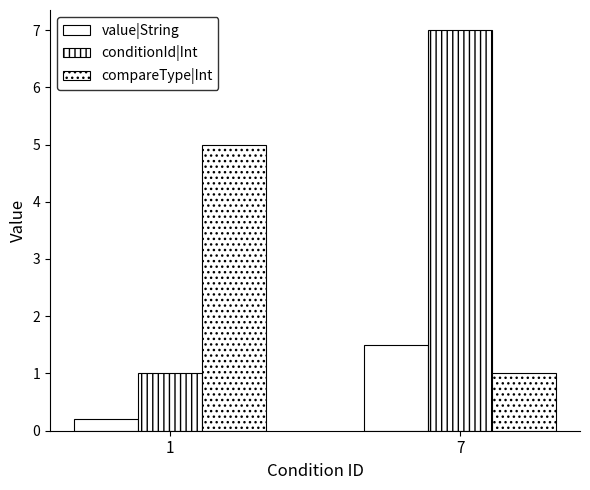

At 1, list the series in order from largest to smallest.

compareType|Int, conditionId|Int, value|String